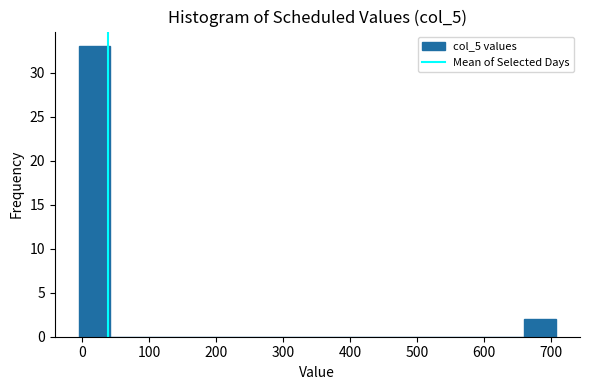

Over which range of the x-axis is the bar tallest?

0 to 40